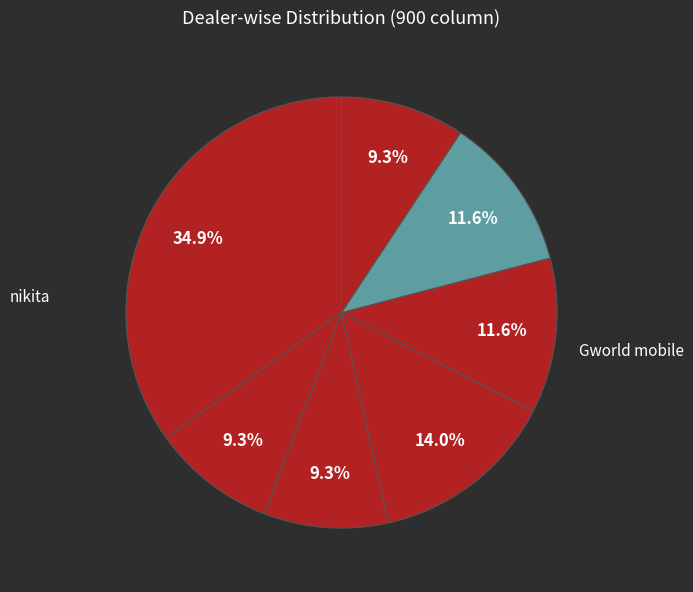

To the nearest percent, what is the average slice percentage?

14%